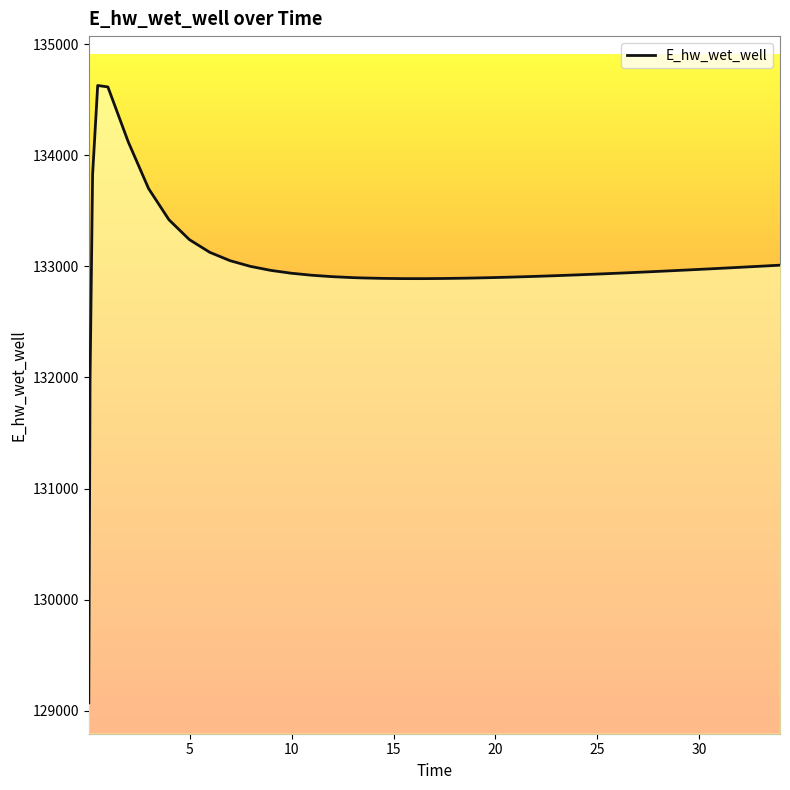

What is the smallest value displayed?

129070.3